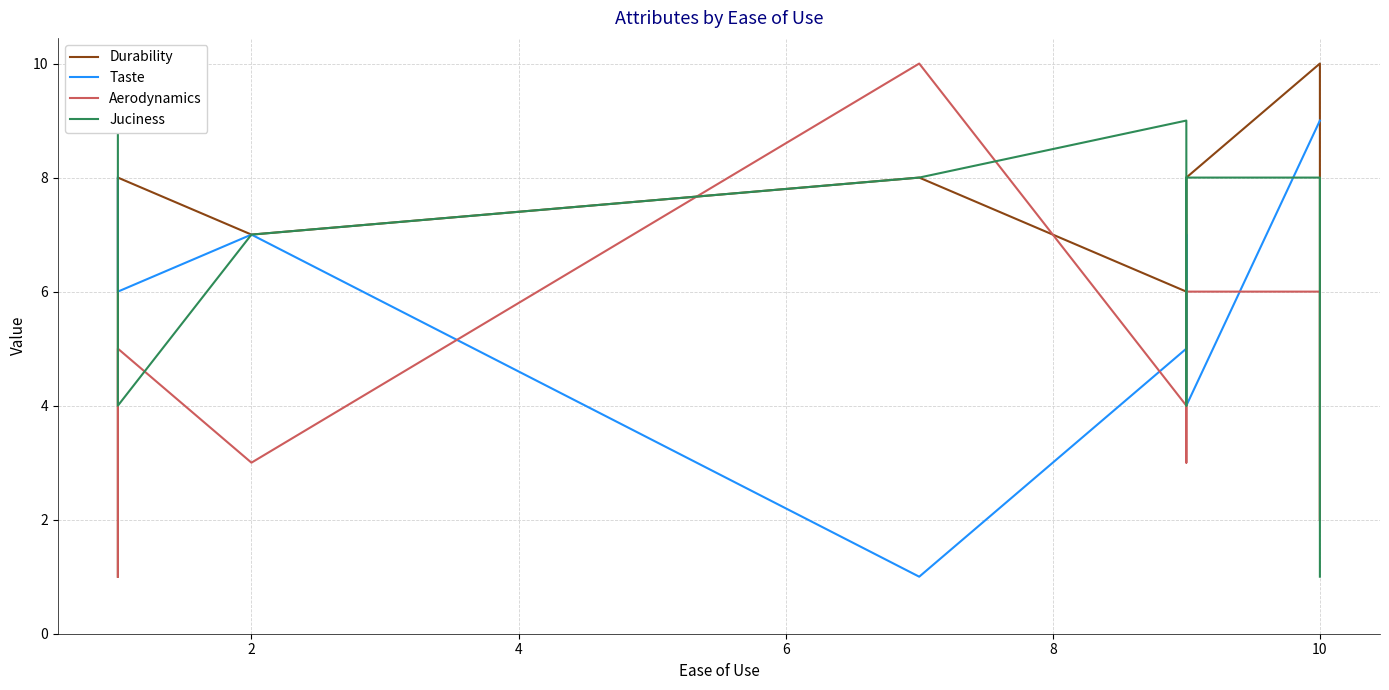

Reading left to right, list all the values displayed in this chart.

Durability: 1	8	7	8	6	7	8	8	10	2
Taste: 8	6	7	1	5	7	6	4	9	9
Aerodynamics: 1	5	3	10	4	3	3	6	6	2
Juciness: 9	4	7	8	9	7	4	8	8	1